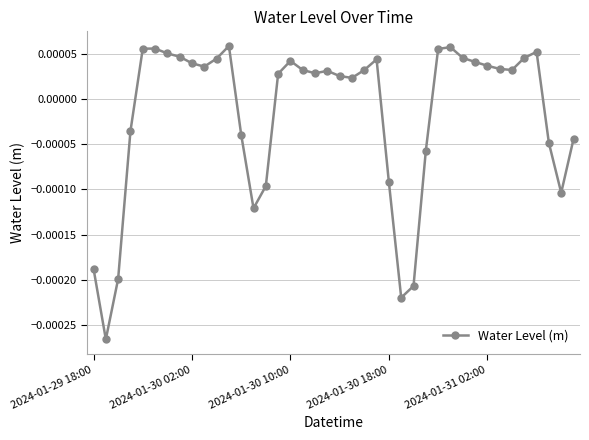

Does the chart display data point markers on the line(s)?

Yes